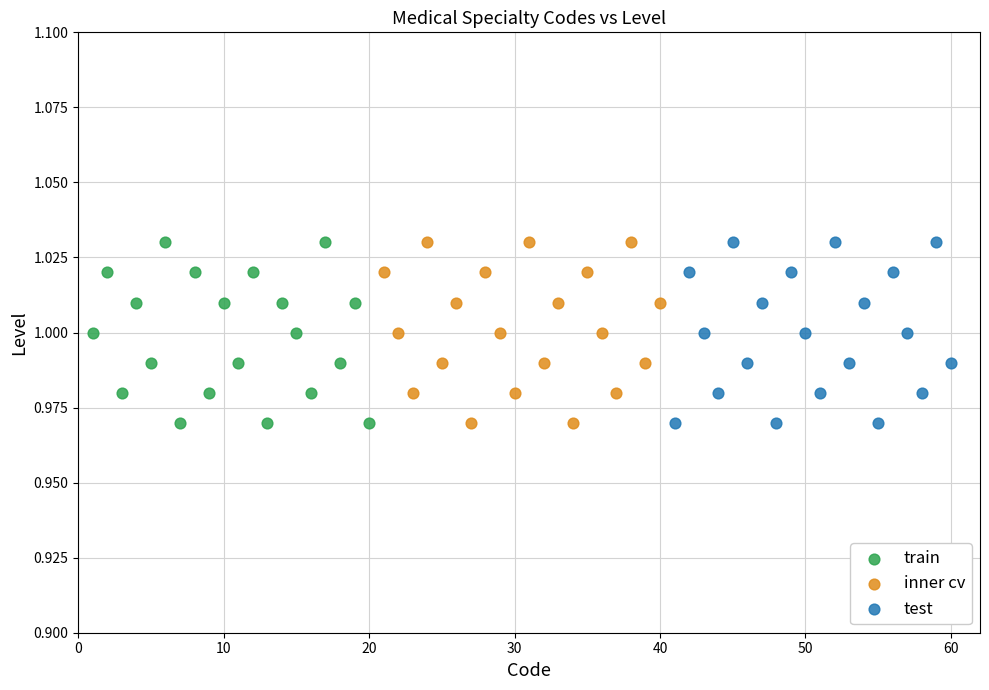

What are all the series names shown in the legend?

train, inner cv, test